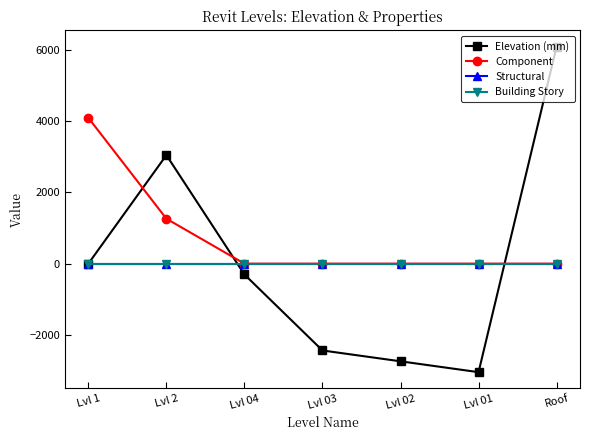

What is the difference between the maximum and minimum values in the Component series?

4096.0